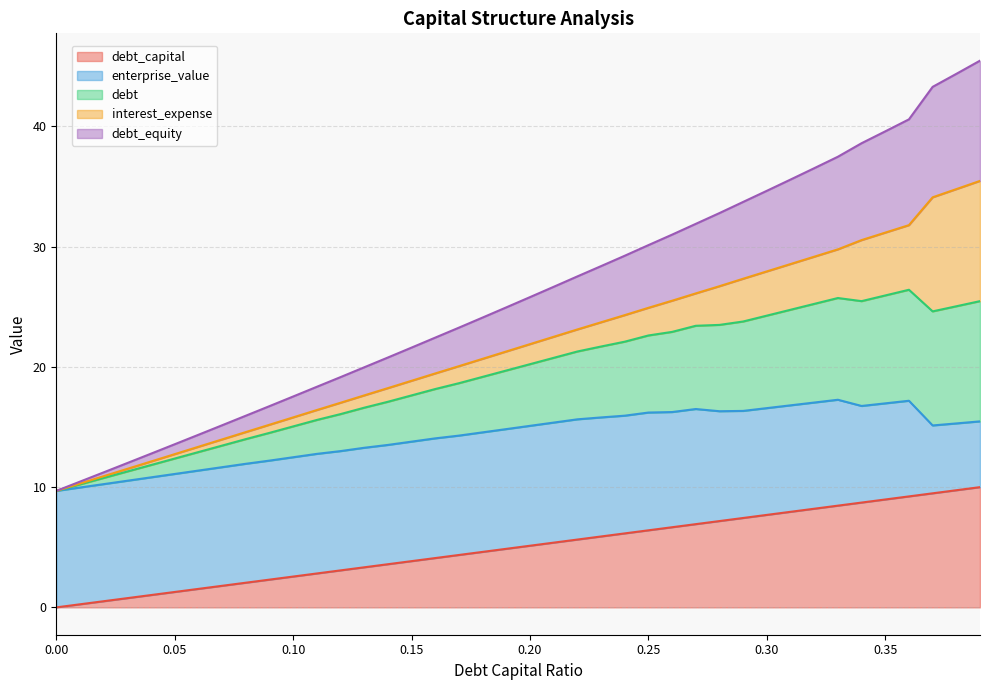

Where is debt_equity nearest to the value 27?

0.21